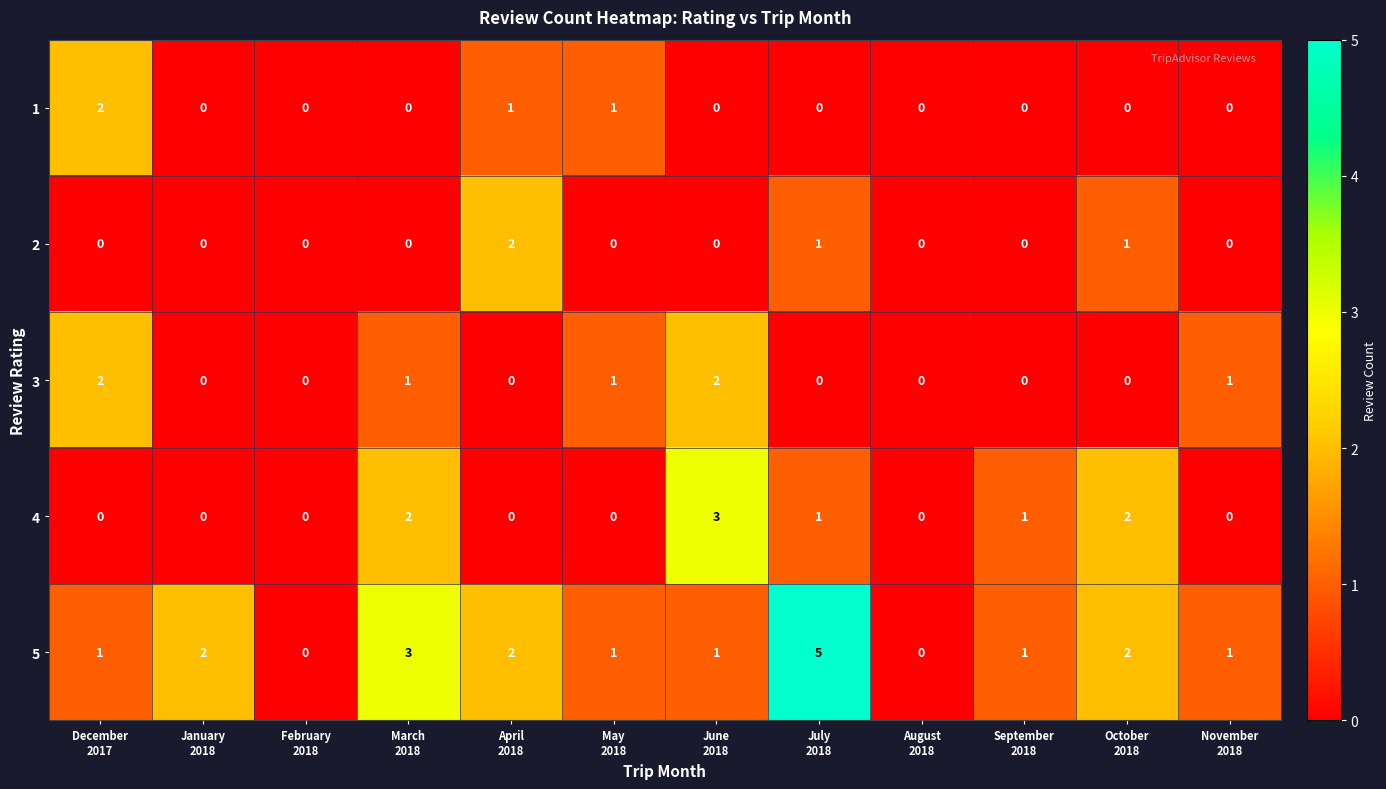

Which series has the largest range (max minus min)?

5